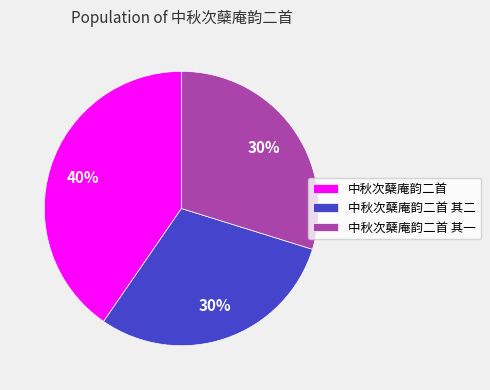

Is 中秋次蘖庵韵二首 the majority of the pie?

No